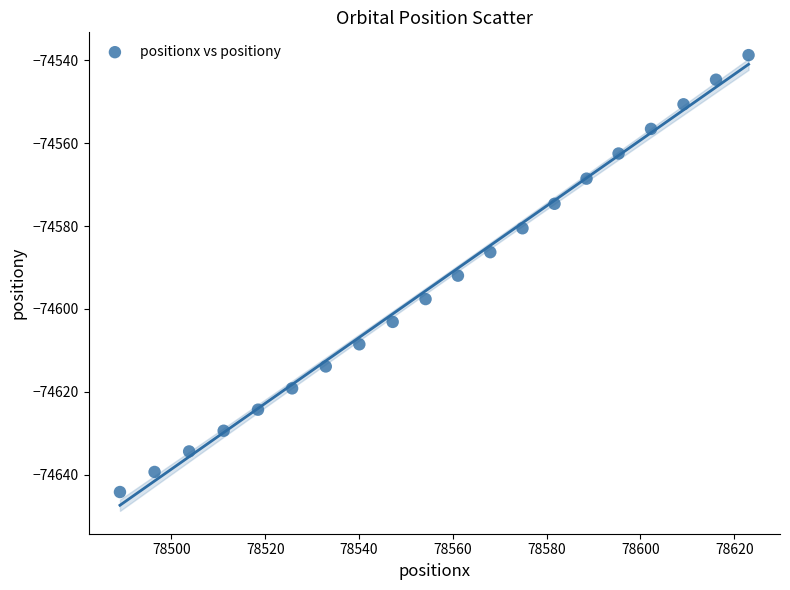

What is the range of X values (max minus min)?

134.0